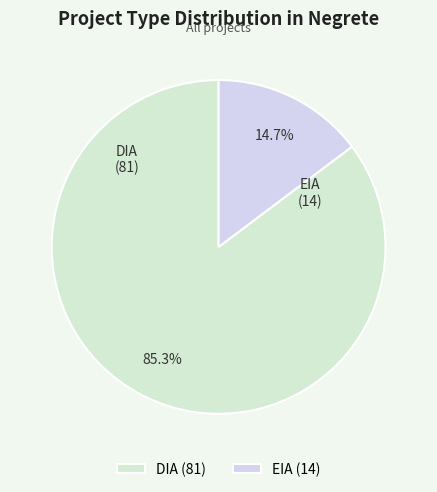

Is there any slice that represents more than half of the pie?

Yes